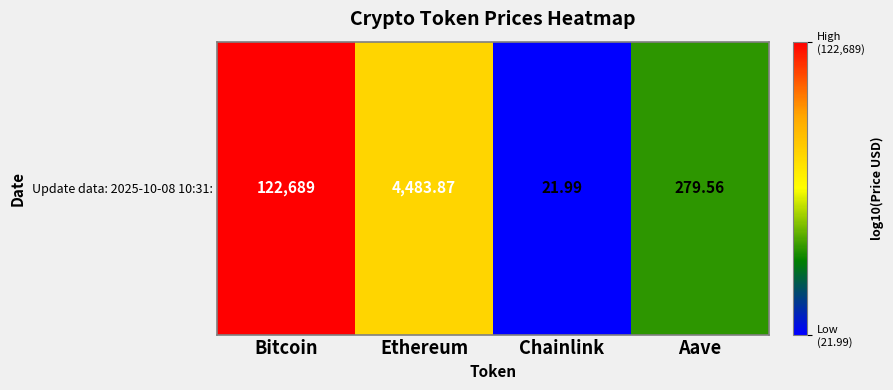

What is the change in value from Ethereum to Aave?

-1.2